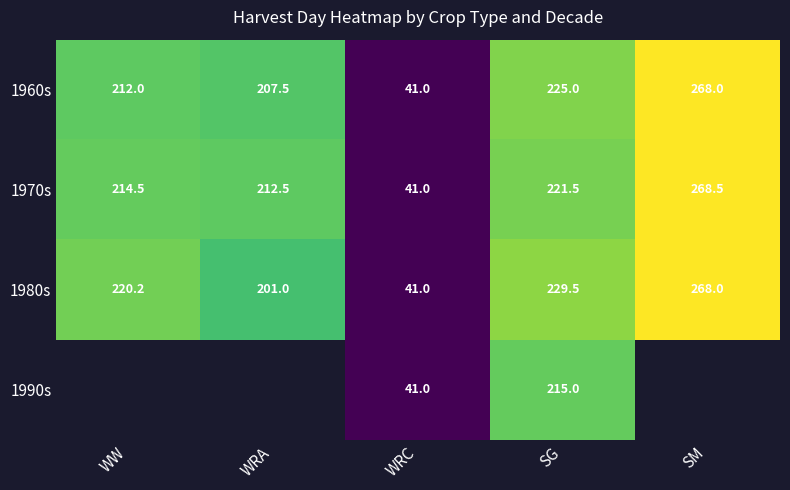

Which label corresponds to the largest value in the chart?

SM